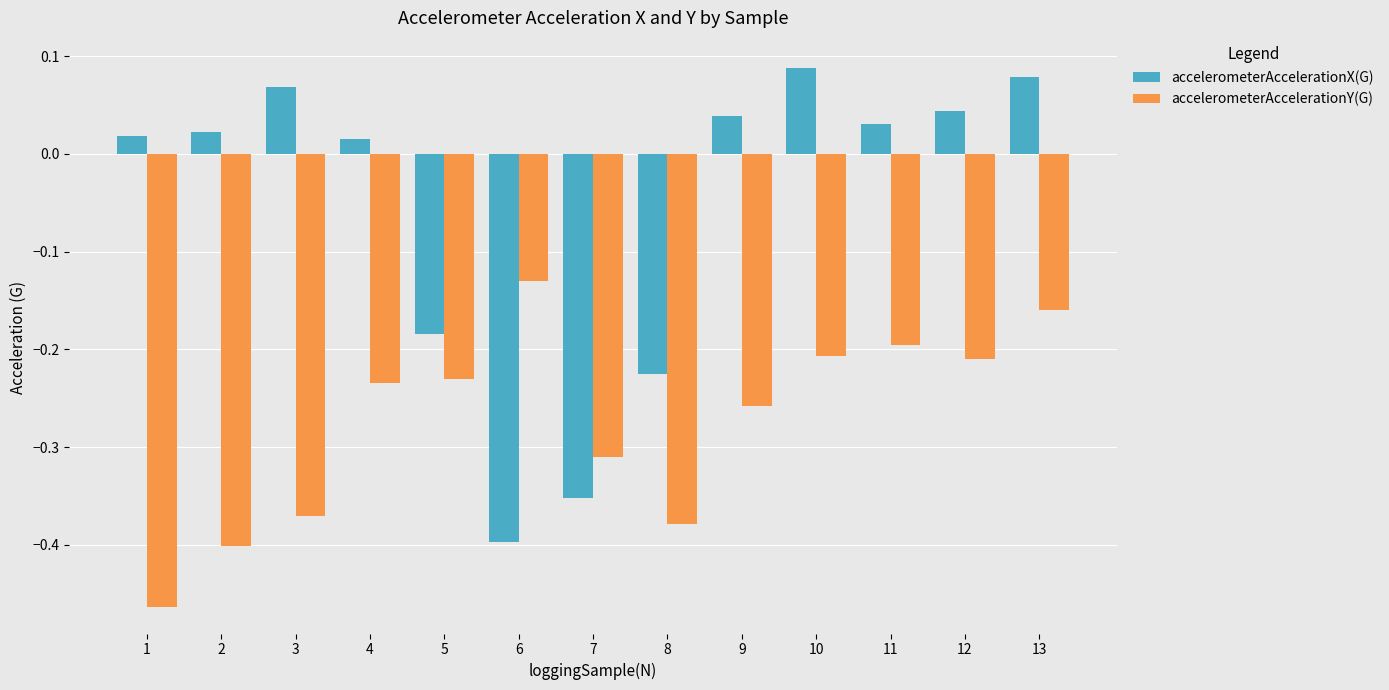

Rank the series by their maximum value, from highest to lowest.

accelerometerAccelerationX(G), accelerometerAccelerationY(G)